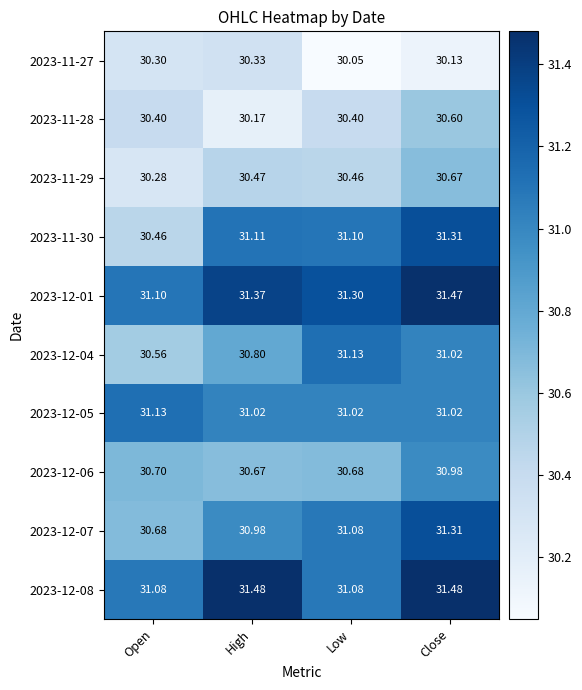

At how many categories does at least one series exceed 31?

4